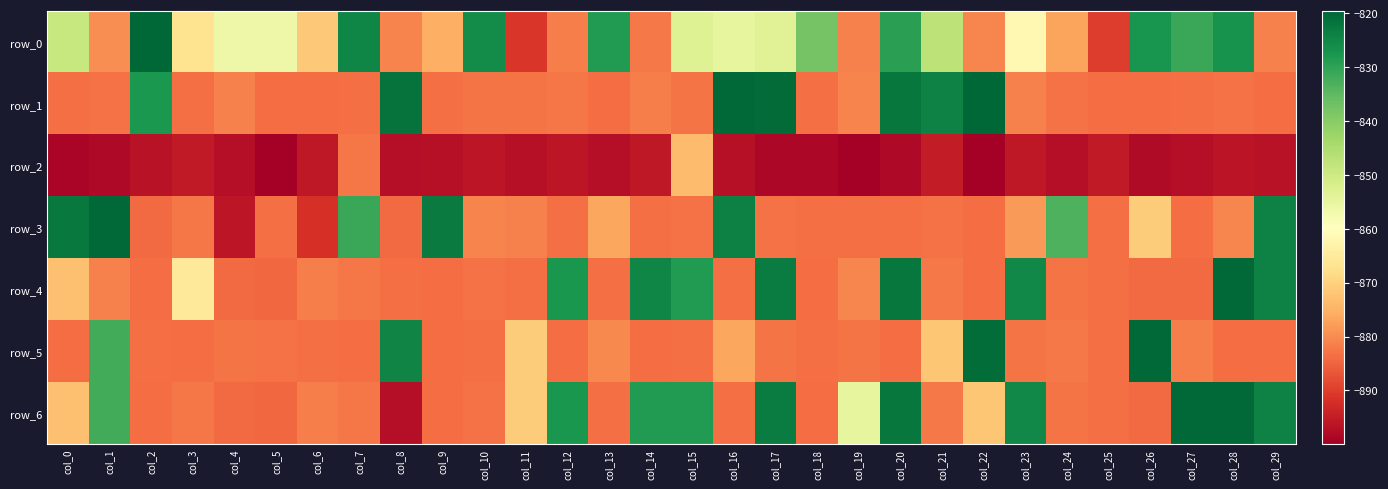

Count the number of categories in the chart.

30